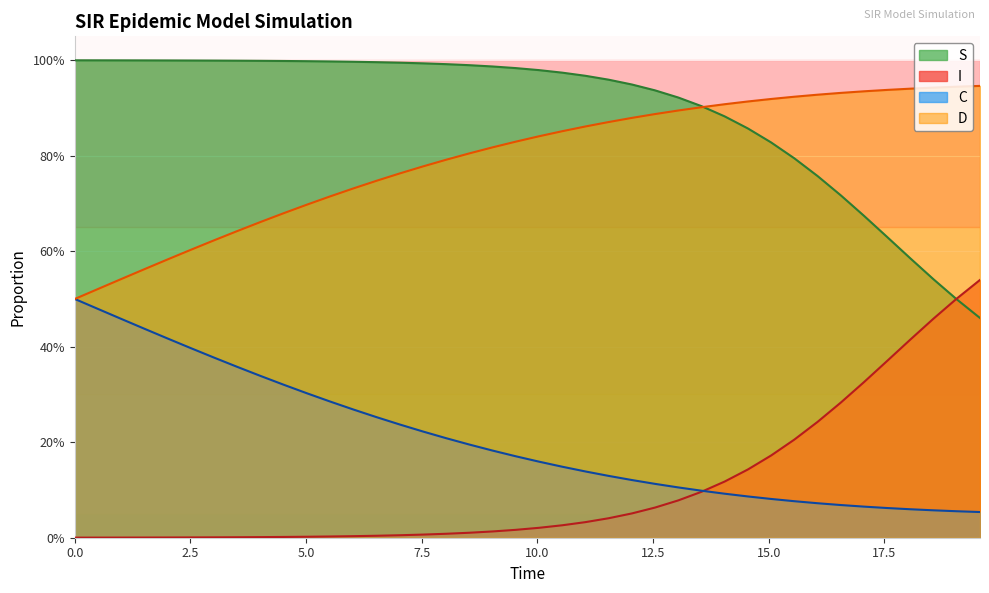

True or false: C and S intersect in this chart.

False